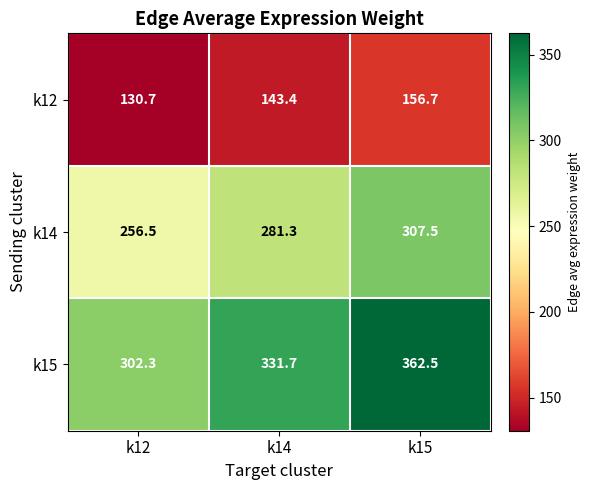

At which category is the sum across all series the highest?

k15